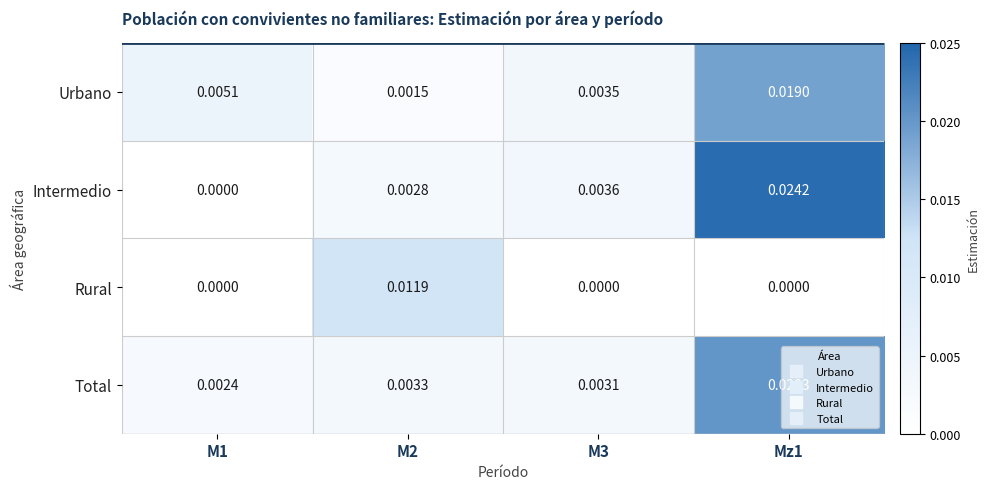

At Mz1, list the series in order from smallest to largest.

Rural, Urbano, Total, Intermedio